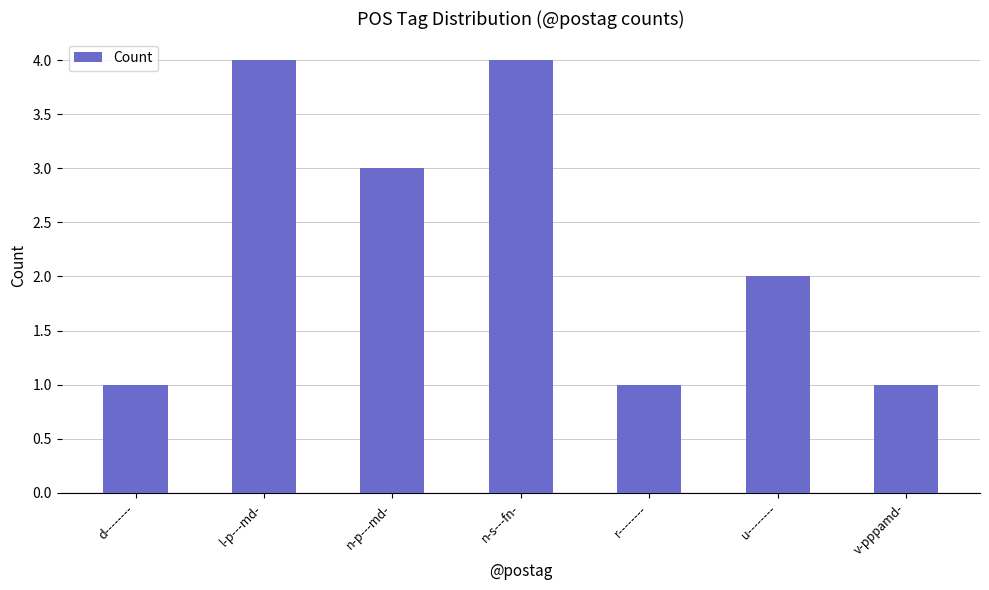

What is the approximate value at u--------?

2